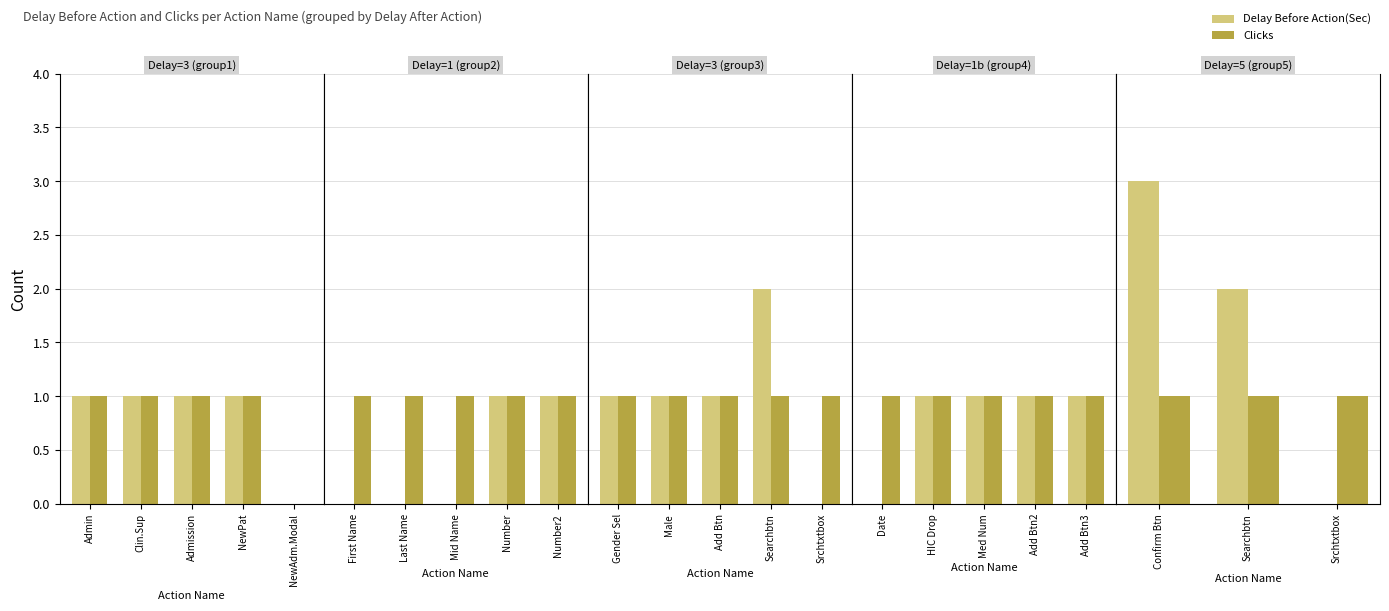

At Confirm Btn, list the series in order from largest to smallest.

Delay Before Action(Sec), Clicks